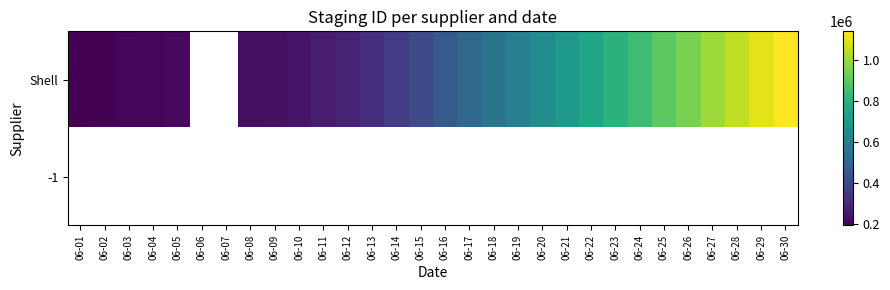

Which series has the largest range (max minus min)?

Shell